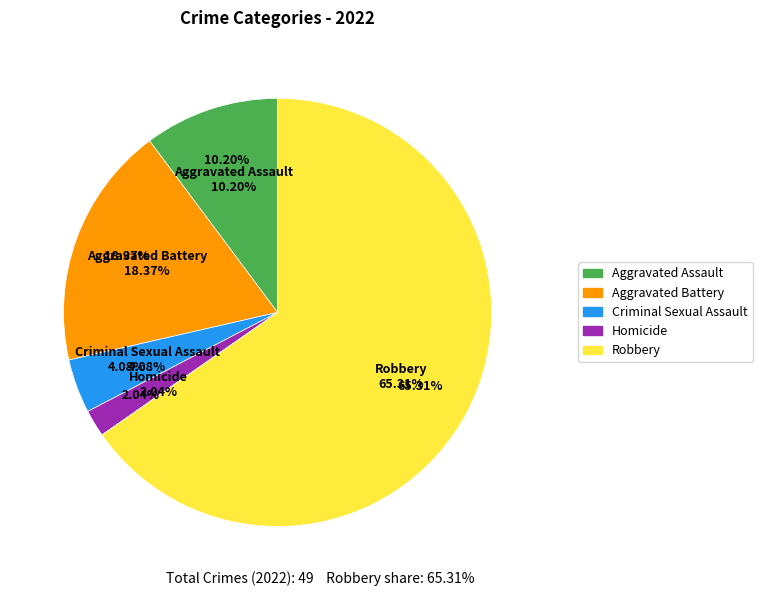

Rank the categories by value from highest to lowest.

Robbery, Aggravated Battery, Aggravated Assault, Criminal Sexual Assault, Homicide